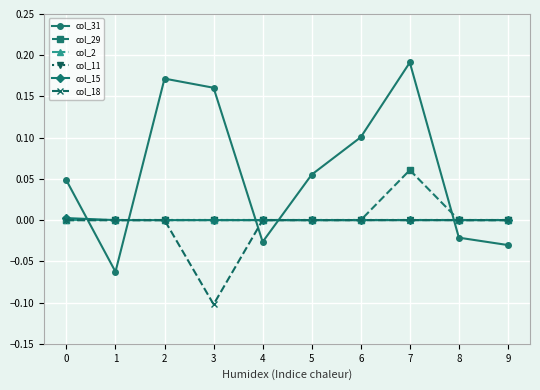

List the series in order of their peak value, lowest first.

col_2, col_11, col_18, col_15, col_29, col_31